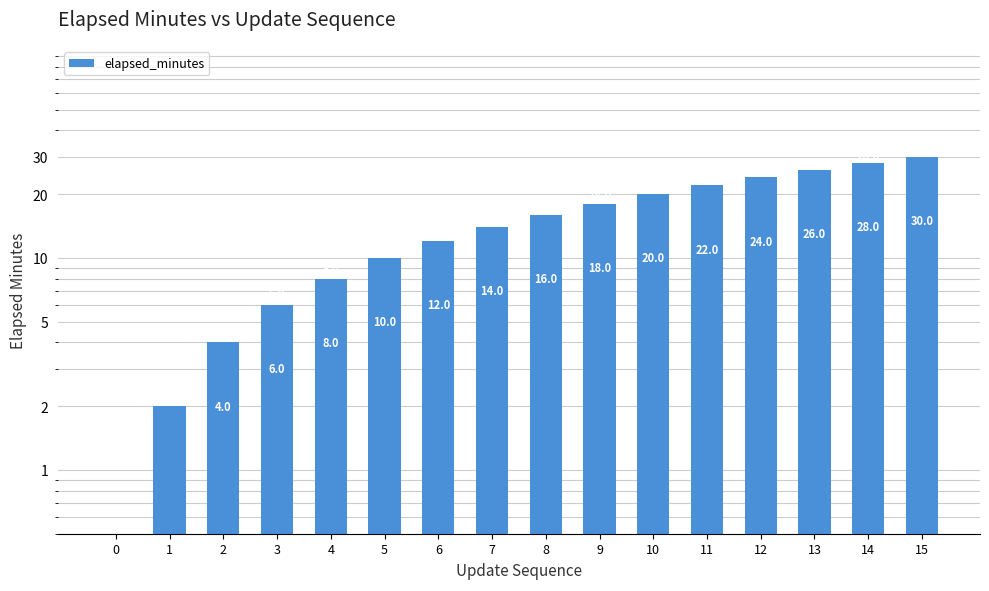

How many positive values are there?

15